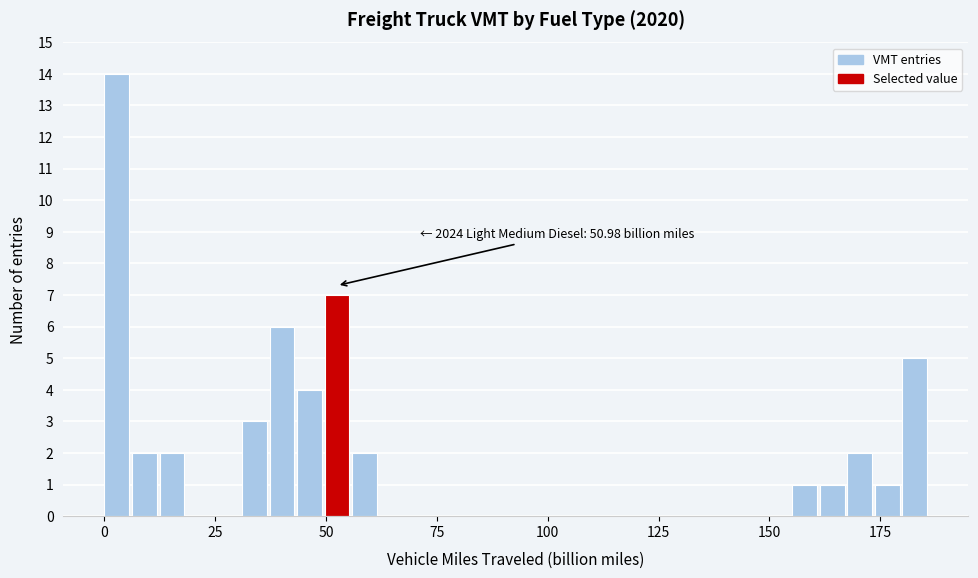

Read against the x-axis, roughly where is the centre of the tallest bar?

5